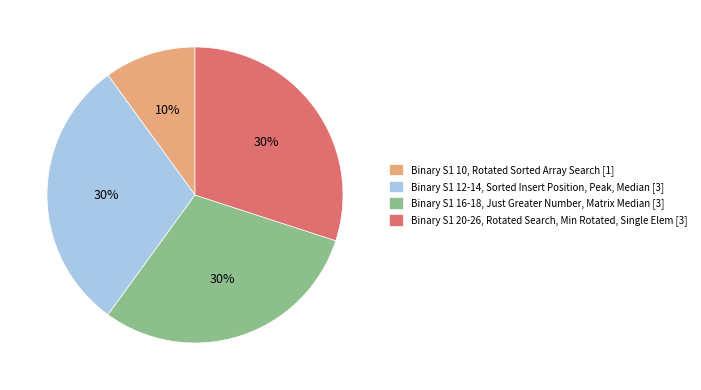

Is it true that Binary S1 12-14, Sorted Insert Position, Peak, Median [3] is 40% of the pie?

False